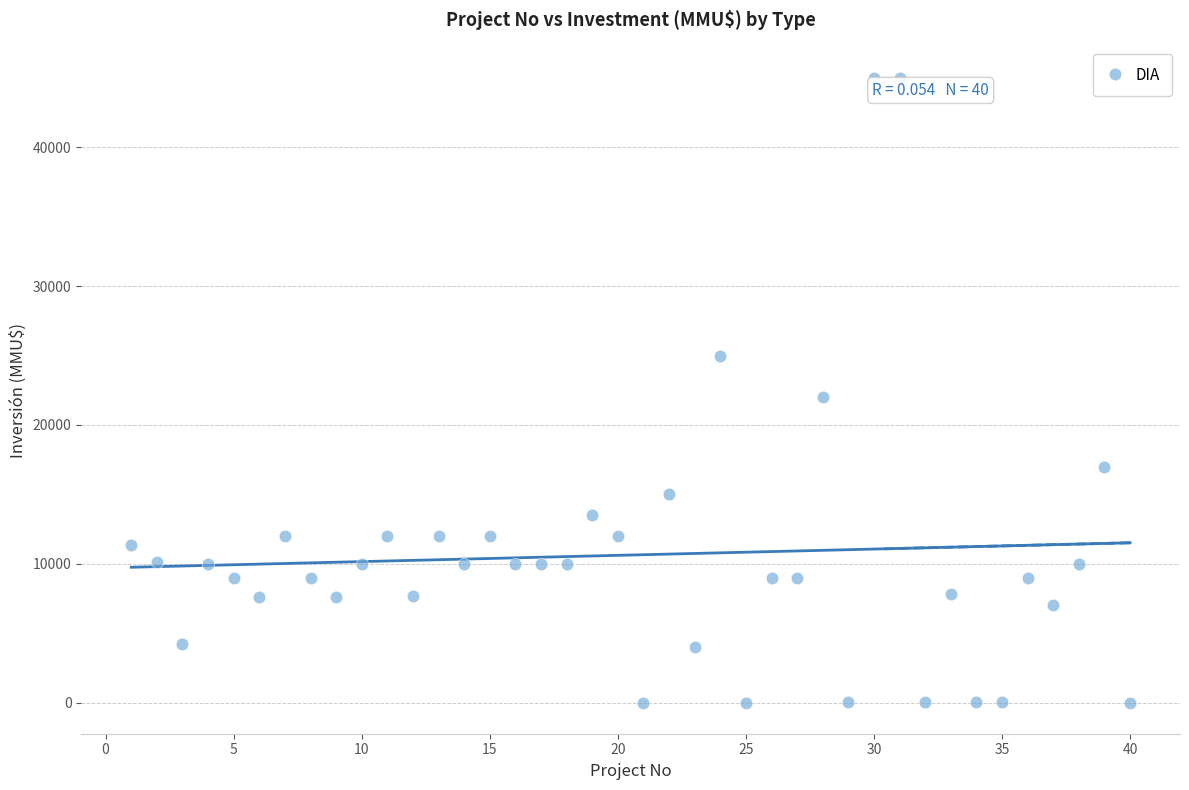

What is the range of X values (max minus min)?

39